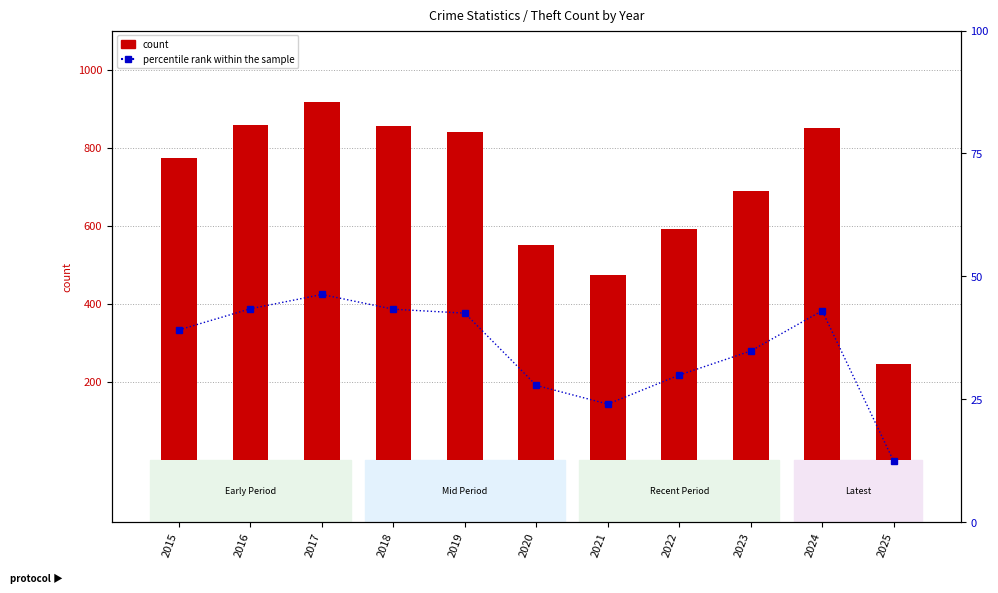

Which series has the largest total across all categories?

count